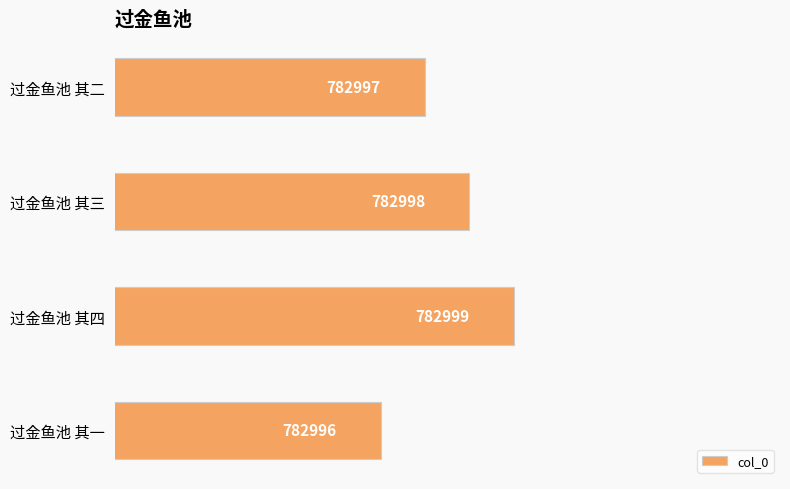

At which label is the value closest to 782997?

过金鱼池 其二